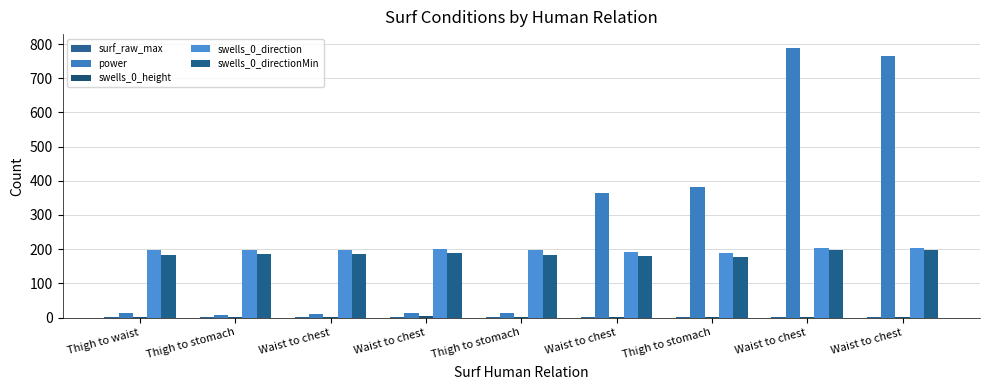

How many series are shown in this chart?

5